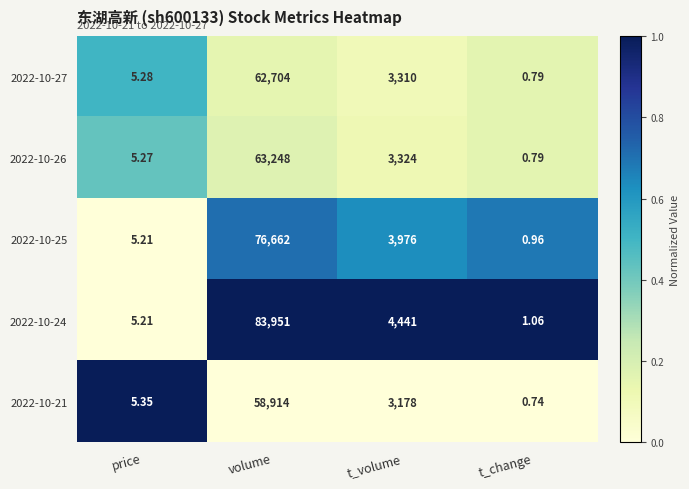

At which label is 2022-10-26 closest to 31624?

t_volume